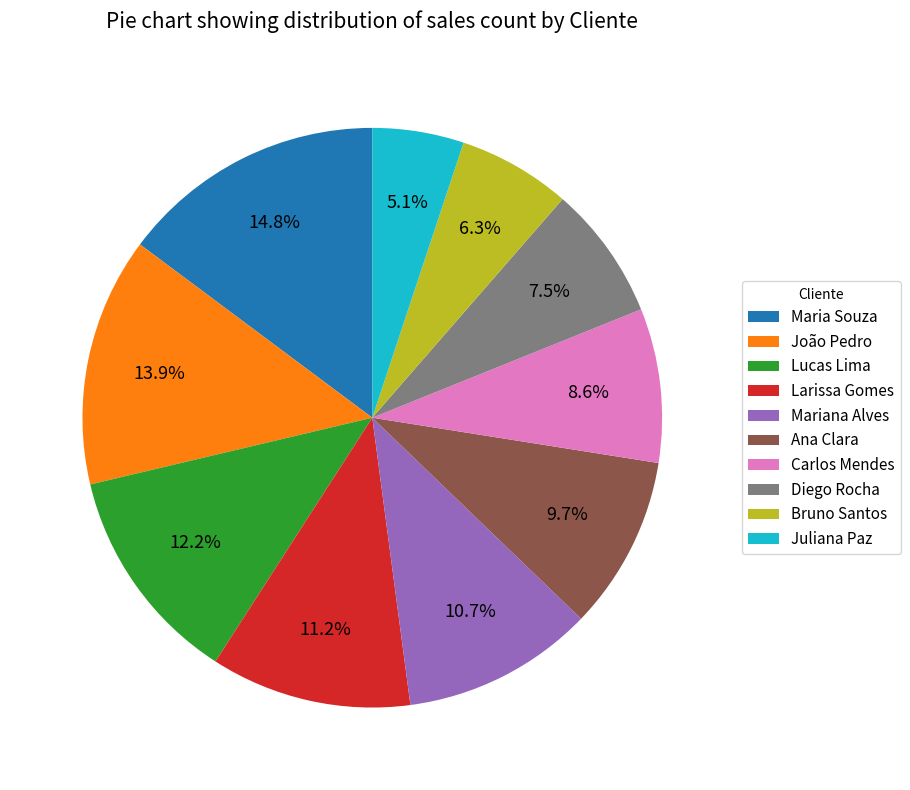

What percentage is the Larissa Gomes slice, to the nearest percent?

11%